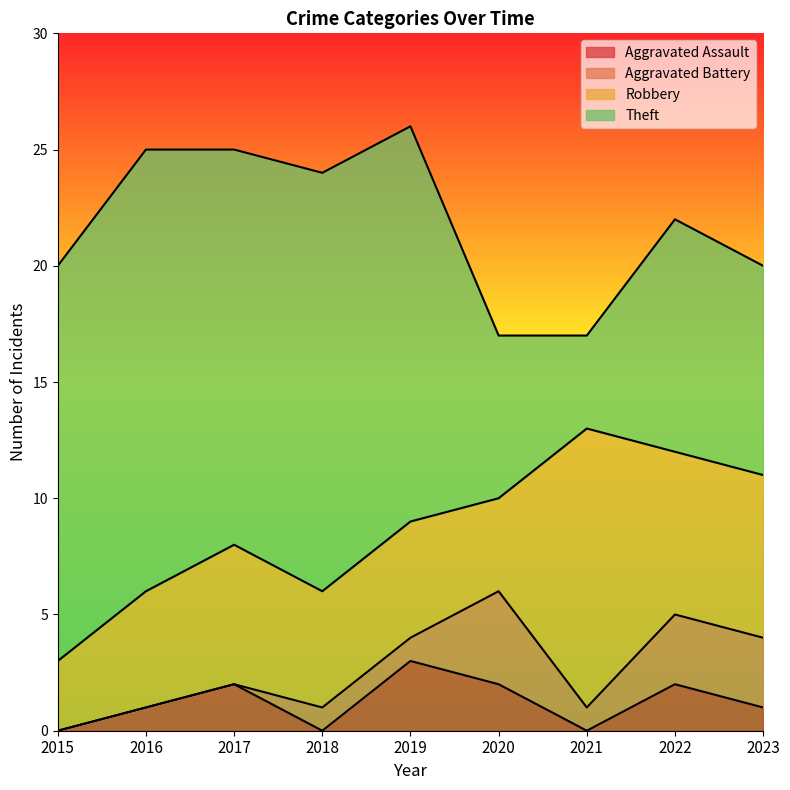

What is the difference between the highest and lowest values at 2023?

8